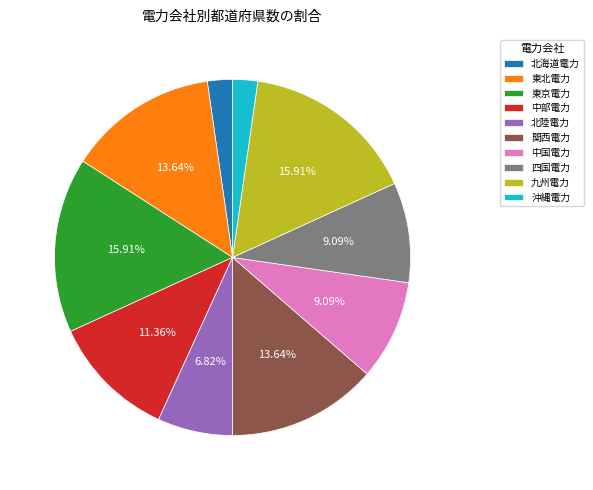

Does 沖縄電力 account for over 50% of the chart?

No